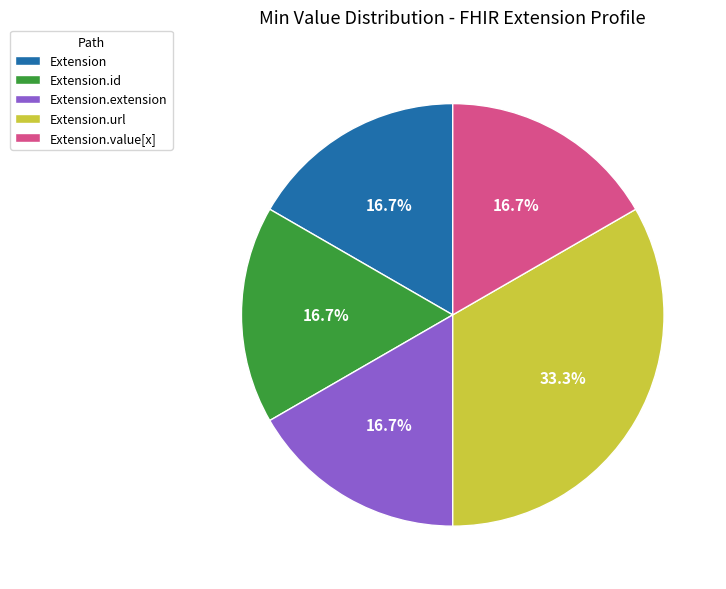

Does Extension.value[x] represent more than half of the total?

No